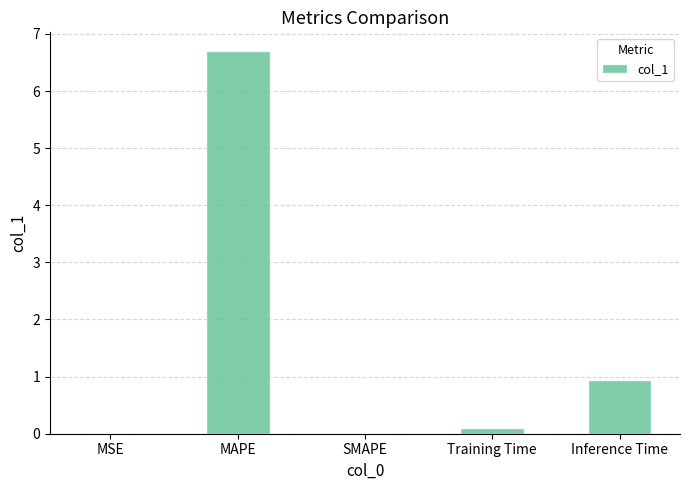

Which category has the highest value across all series?

MAPE